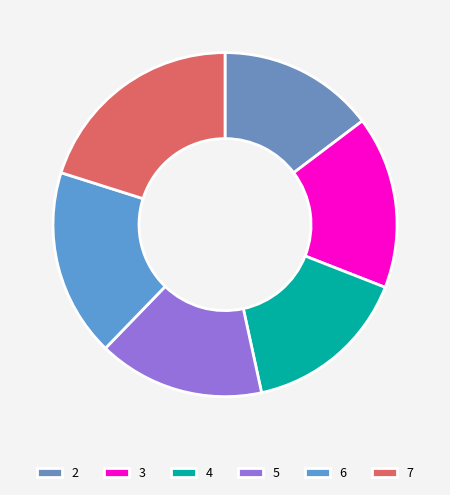

Which slice is the smallest?

2